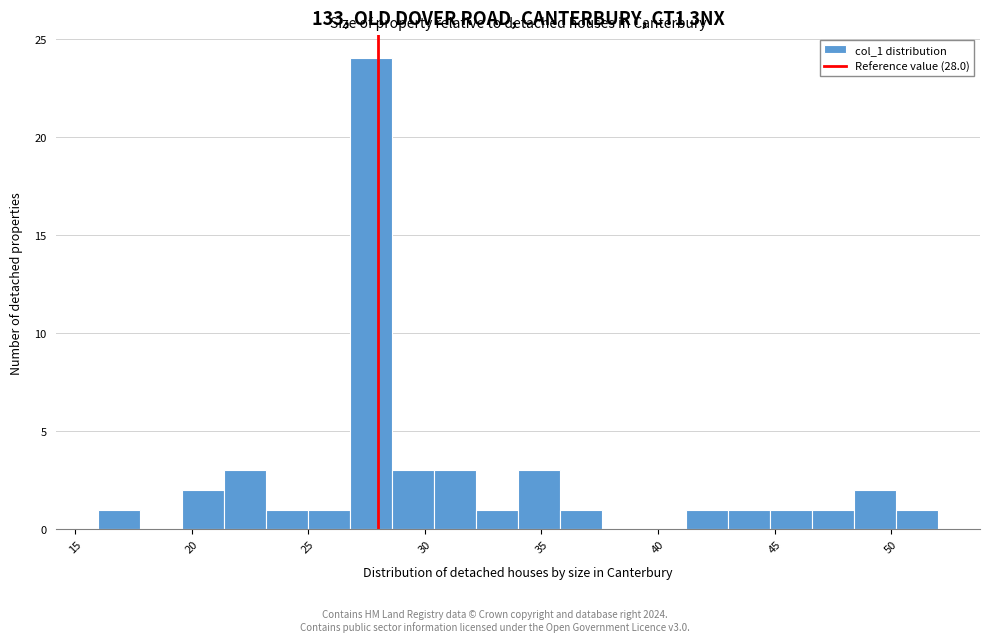

Around what value on the x-axis is the tallest bar? Give the approximate position of its centre, as read against the axis.

27.5